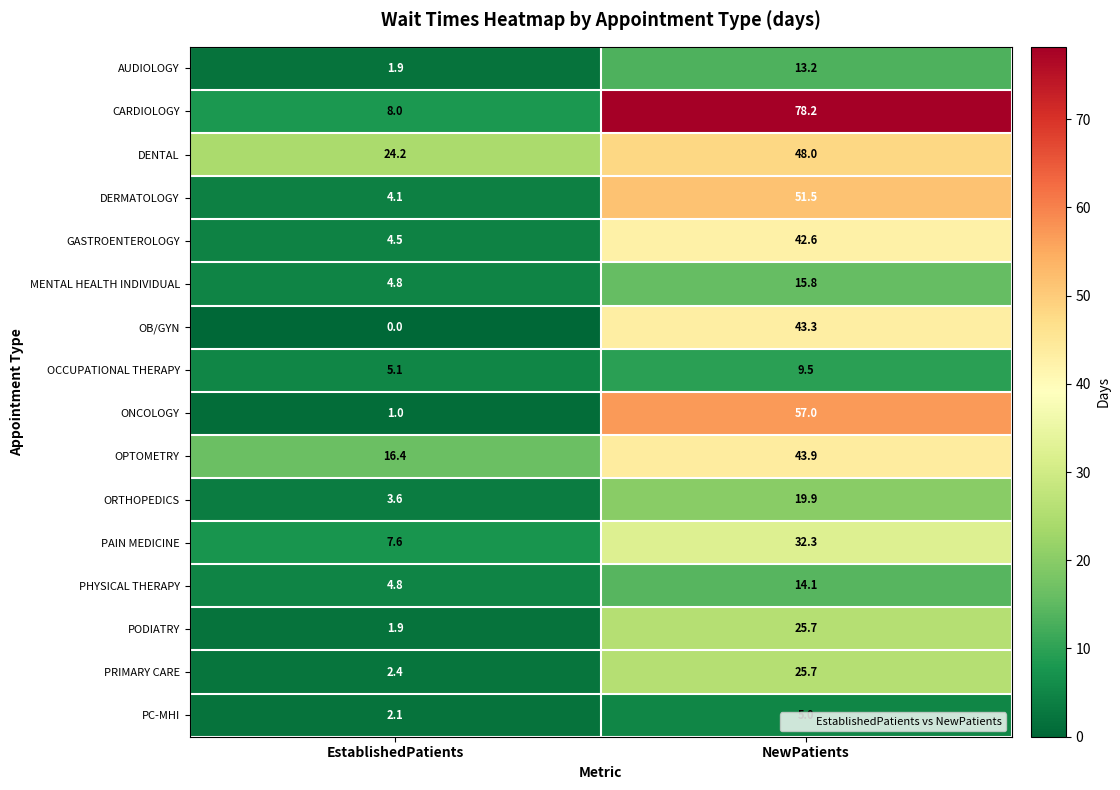

What is the spread (max minus min) of values at NewPatients?

73.2